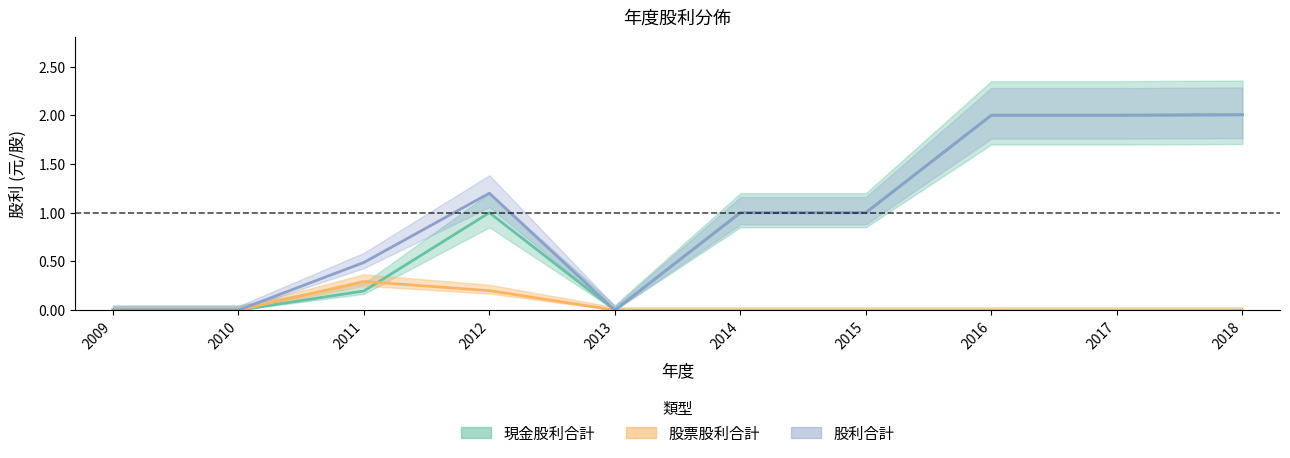

Which category has the highest value in the 股票股利合計 series?

2011